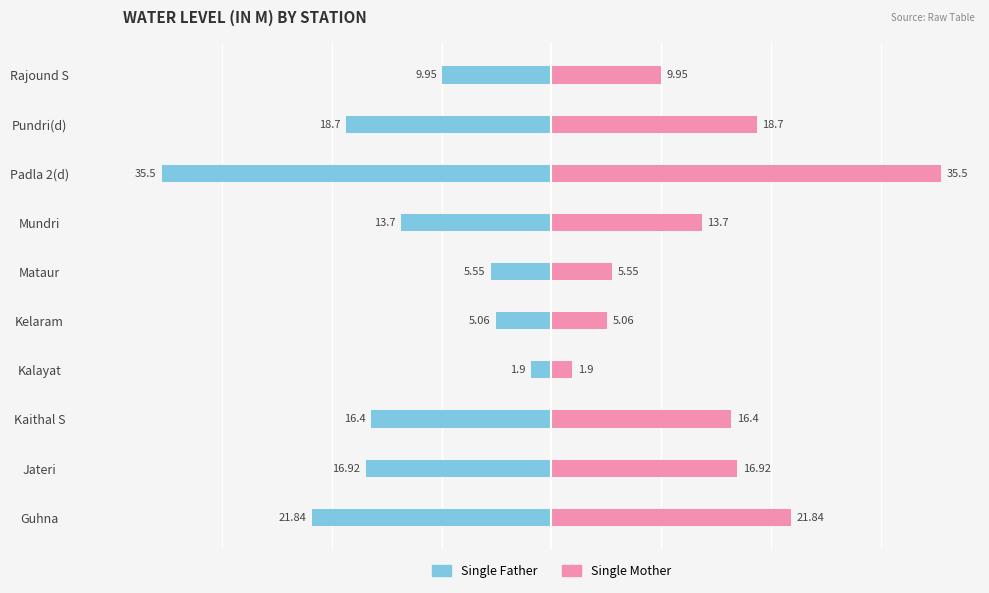

Are the bars grouped side by side (vs. stacked)?

Yes